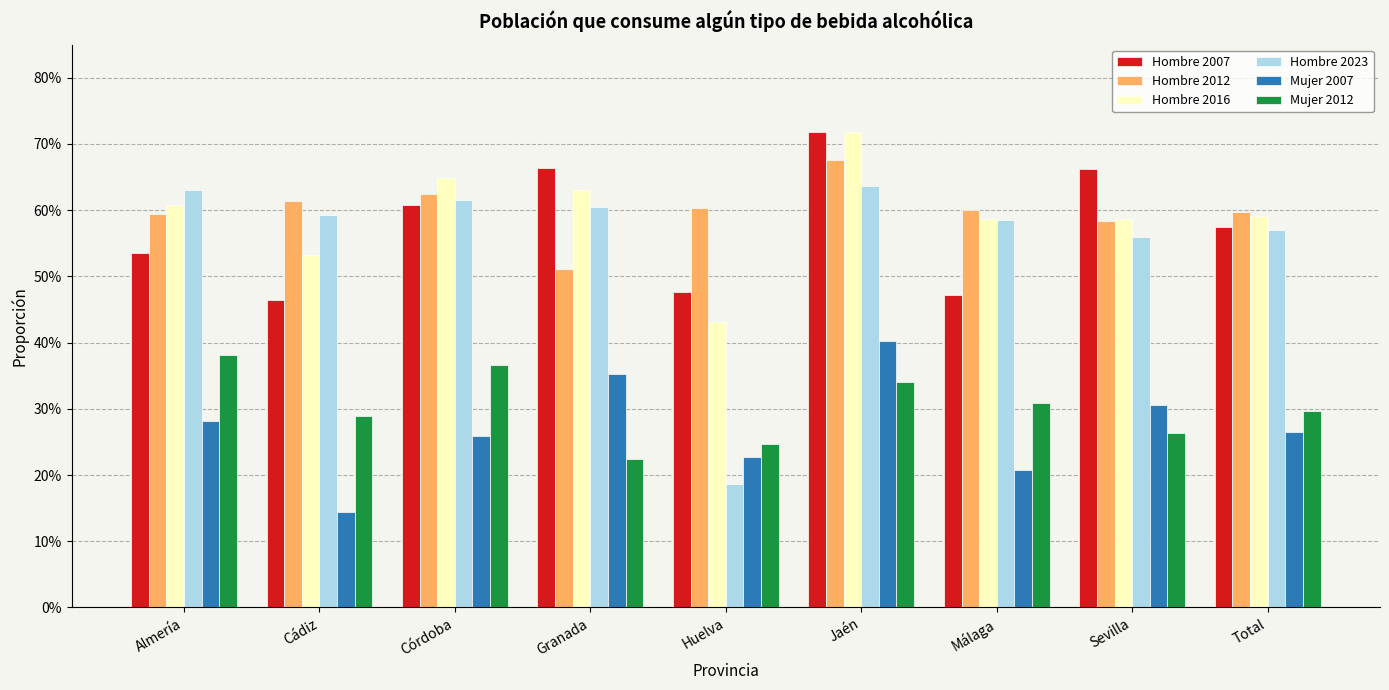

What is the greatest value displayed?

0.7